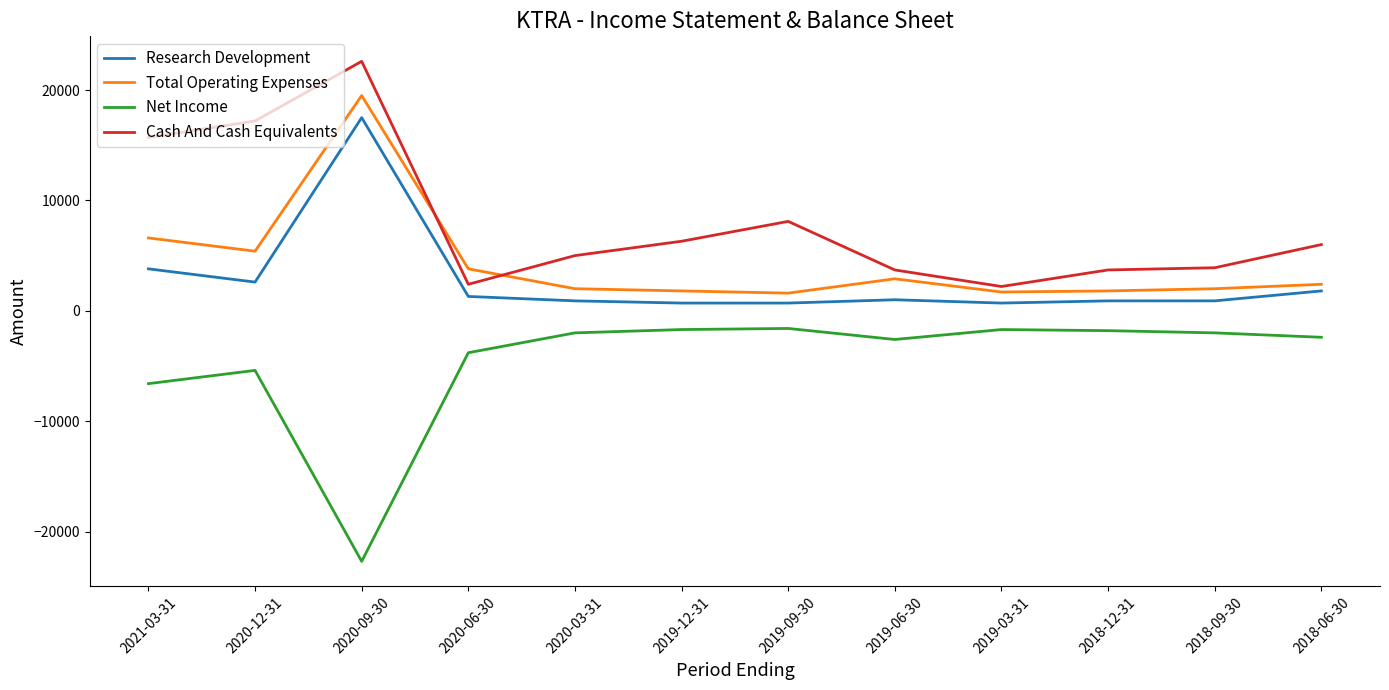

Is the value of Total Operating Expenses at 2020-09-30 greater than the value of Research Development at 2018-09-30?

Yes